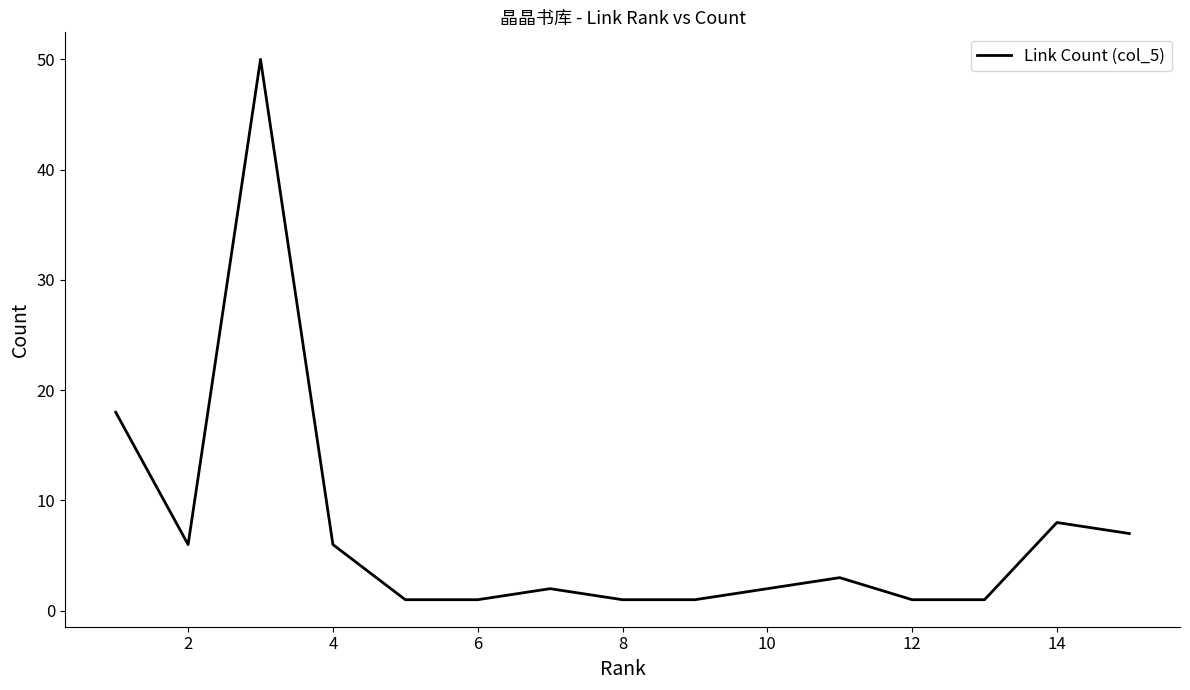

What is the difference between the maximum and minimum values?

49